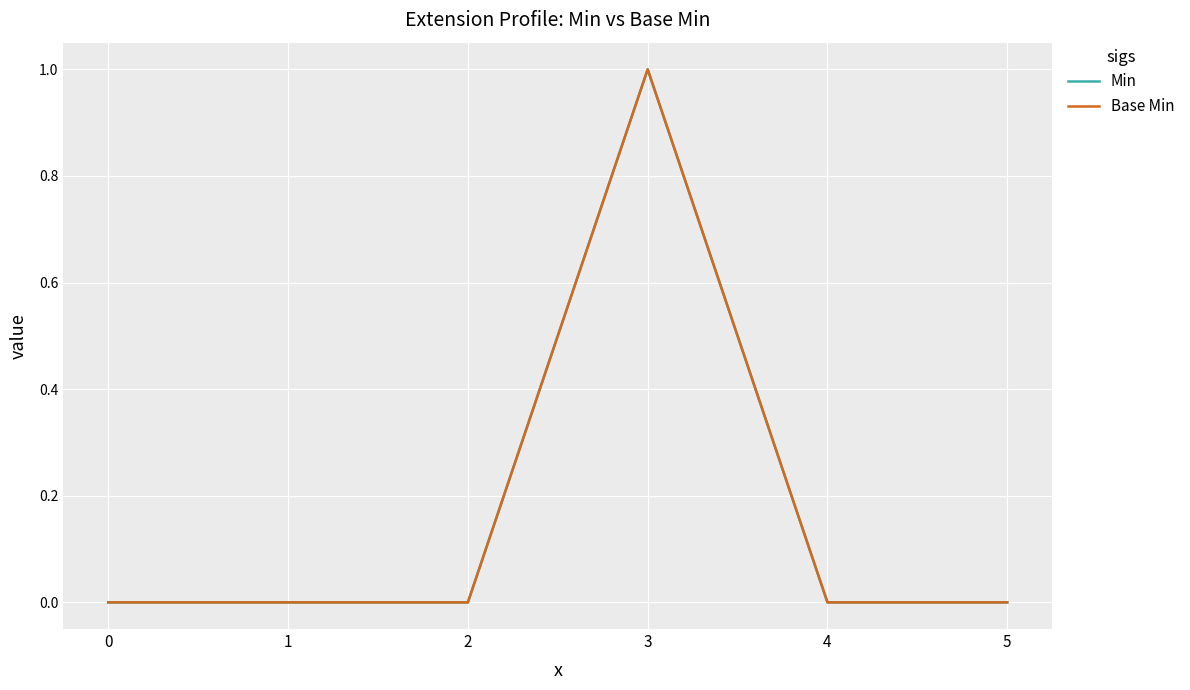

Reading left to right, transcribe all the data shown in this chart.

Min: 0	0	0	1	0	0
Base Min: 0	0	0	1	0	0